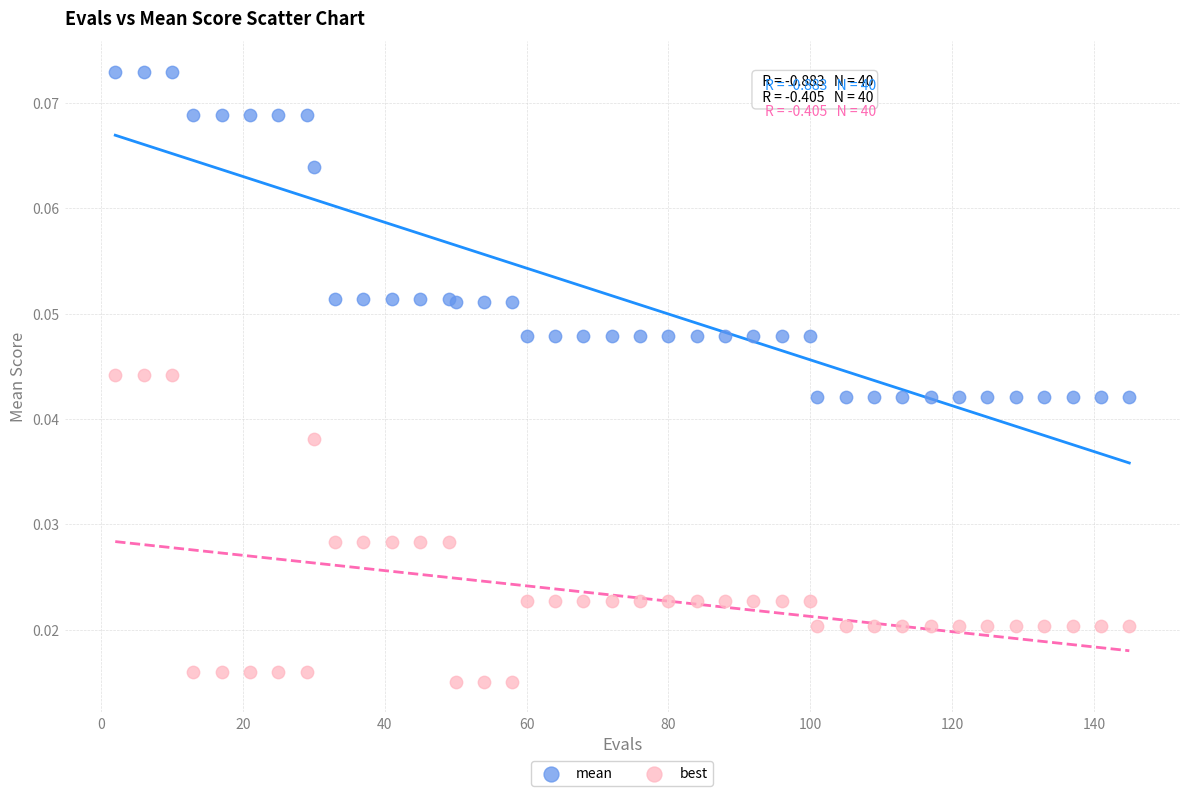

Which series contains the highest Y value?

mean